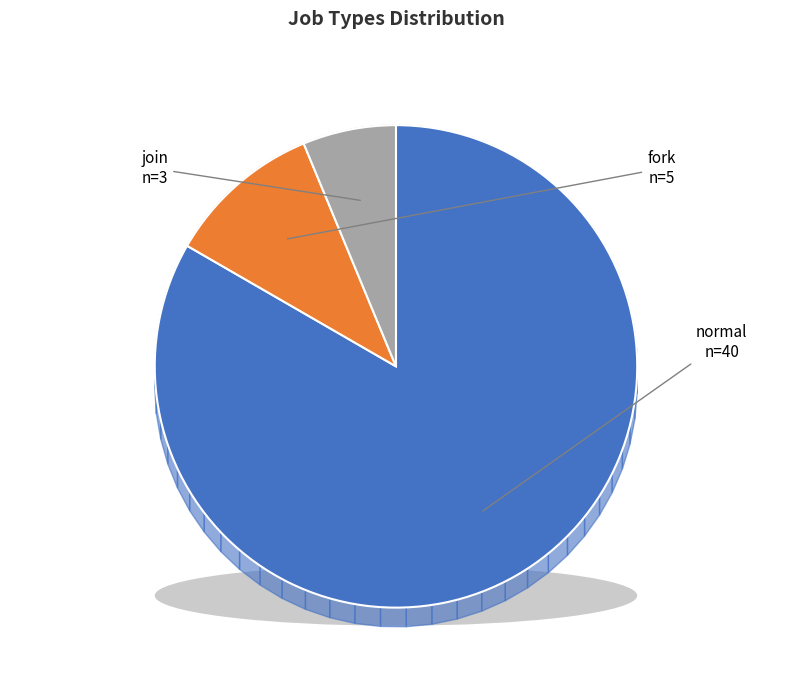

To the nearest percent, what percentage of the pie is normal?

83%